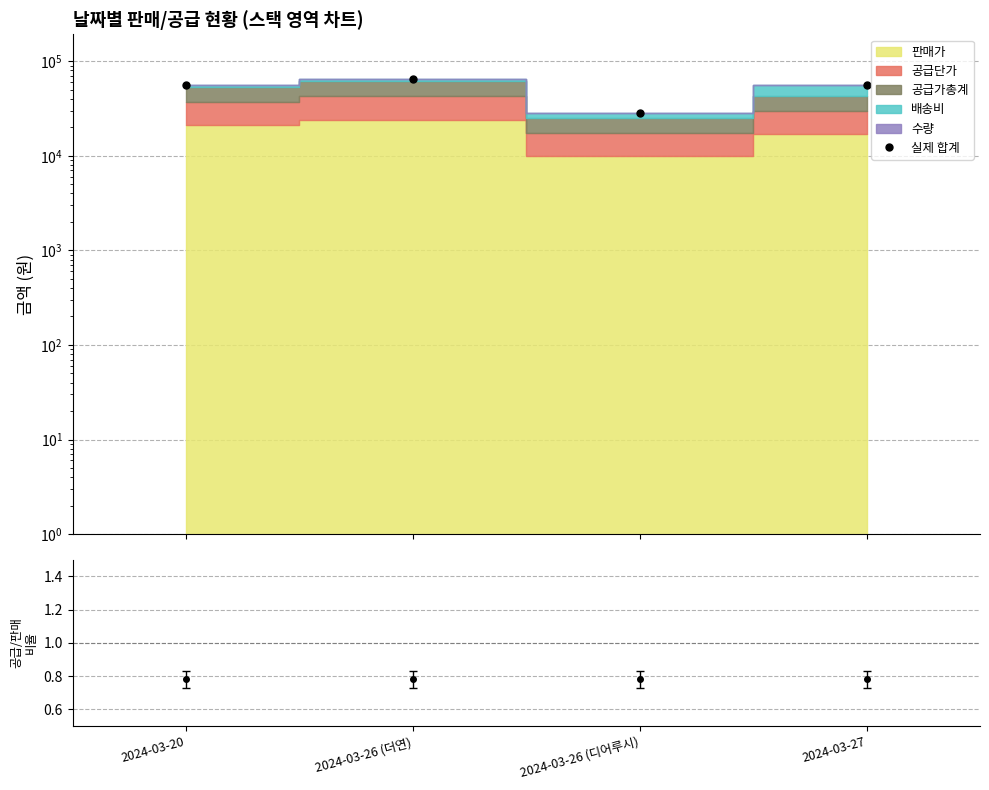

Approximately how many times larger is the value at 2024-03-26 (디어루시) compared to 2024-03-27?

0.5